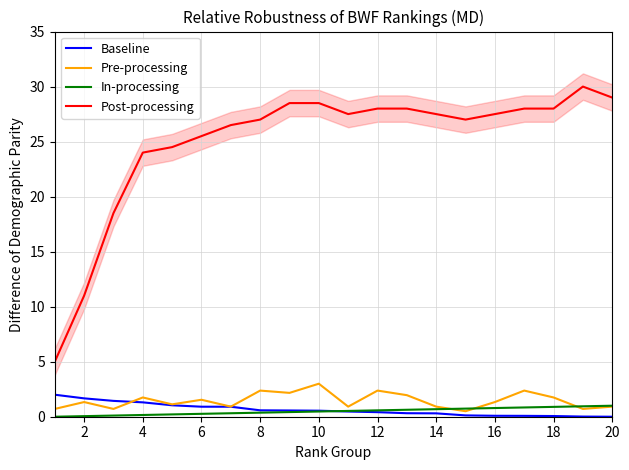

What is the highest value of the Baseline series?

2.0